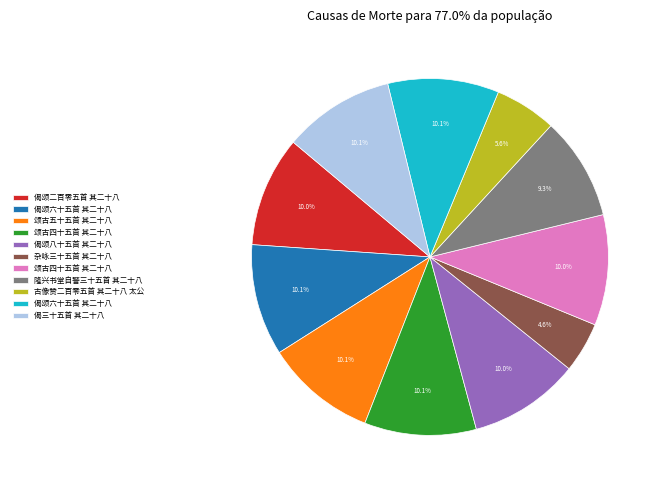

Is there any slice that represents more than half of the pie?

No